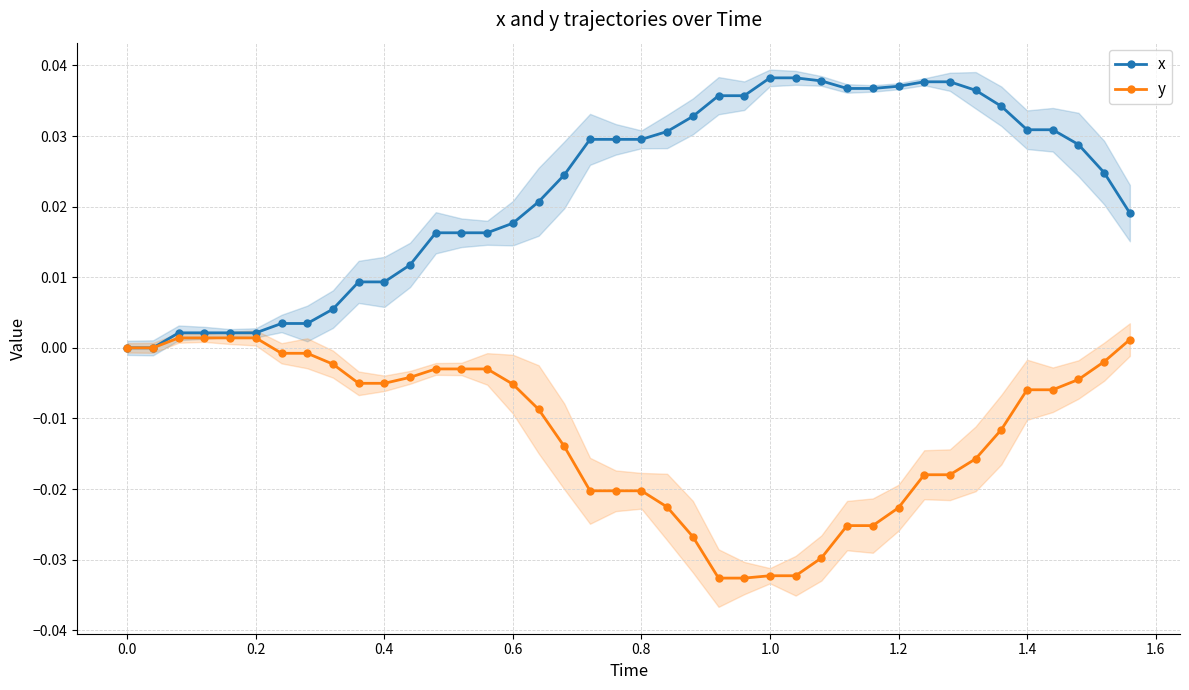

Rank the series by their maximum value, from highest to lowest.

x, y